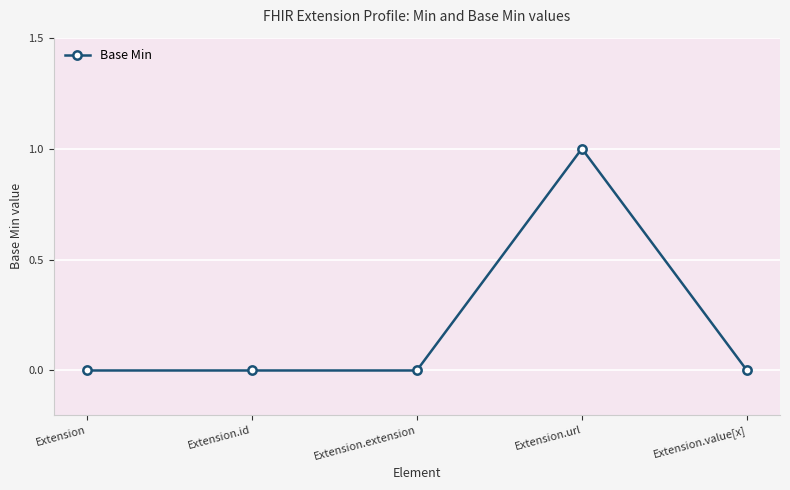

What position from the right is Extension.extension?

3